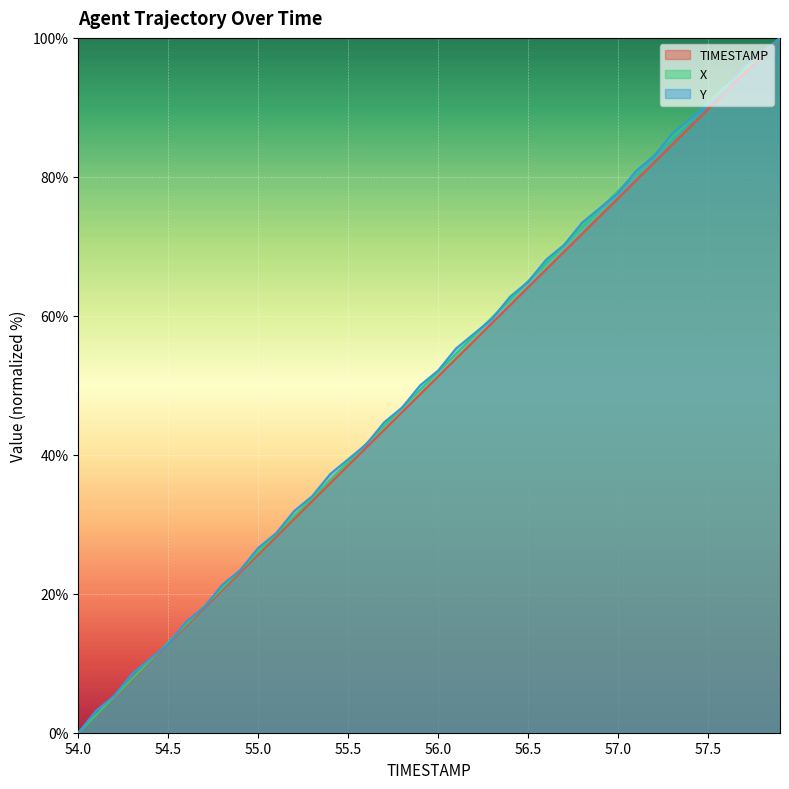

What is the label of the 8th point from the left?

54.7